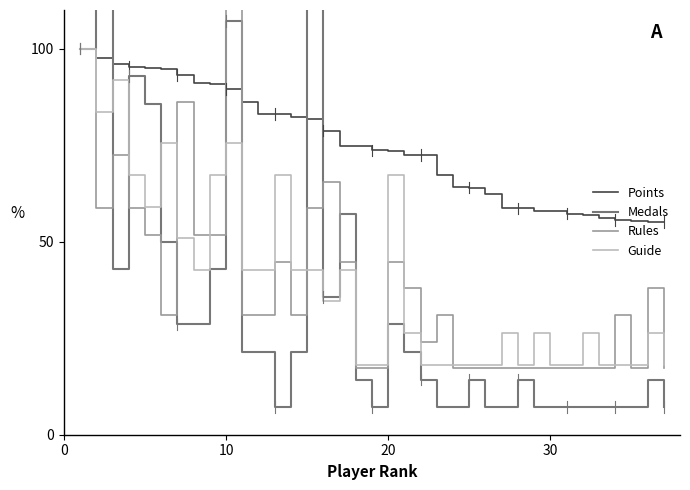

What is the maximum value for Guide?

100.0